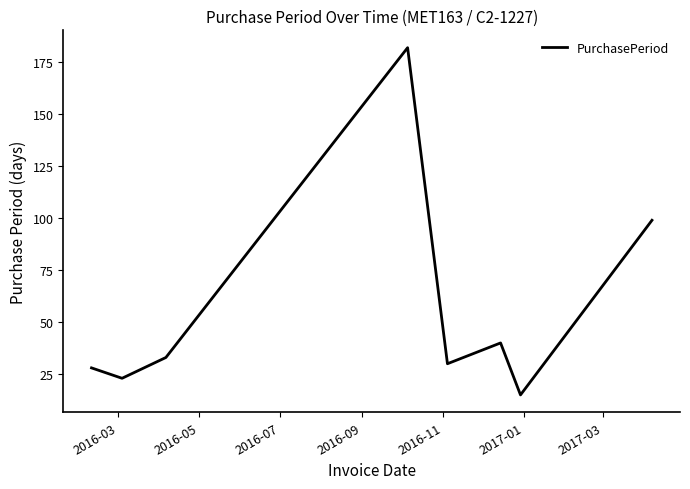

What is the maximum value shown in the chart?

182